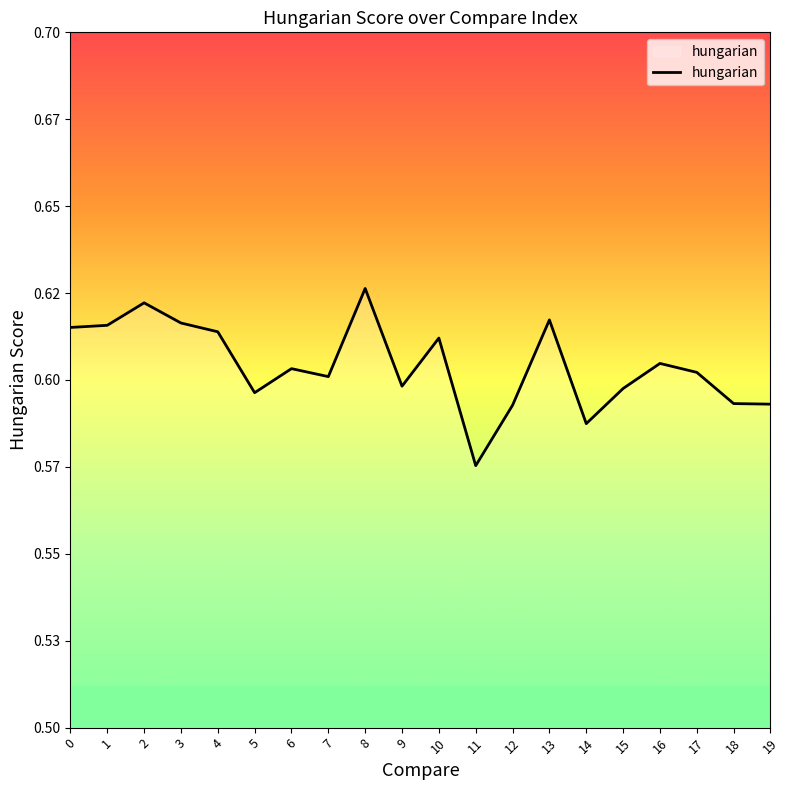

Which label corresponds to the largest value in the chart?

8